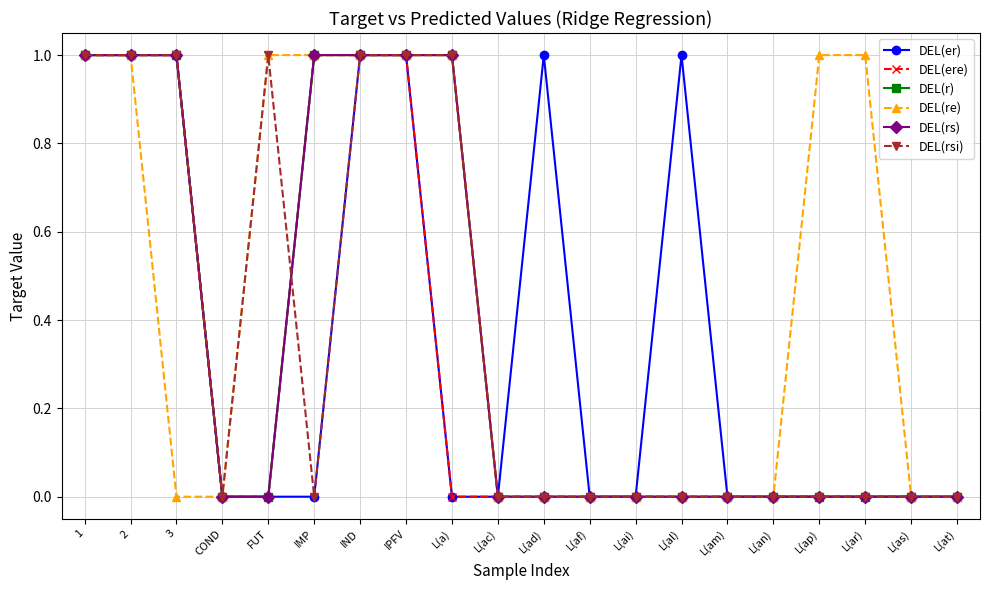

Does the chart have visible grid lines?

Yes